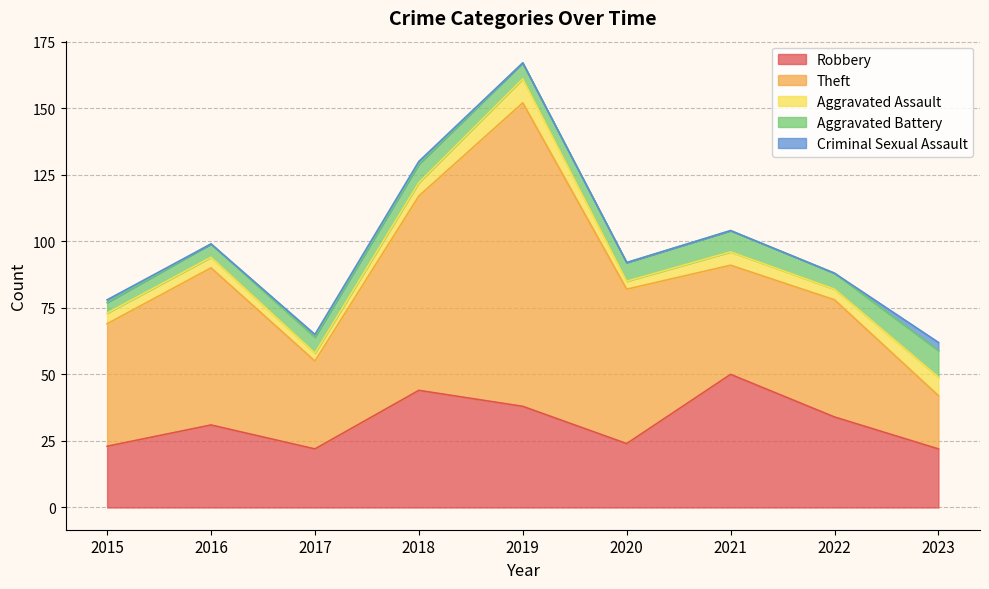

Is it true that Aggravated Assault equals 3 at 2020?

True